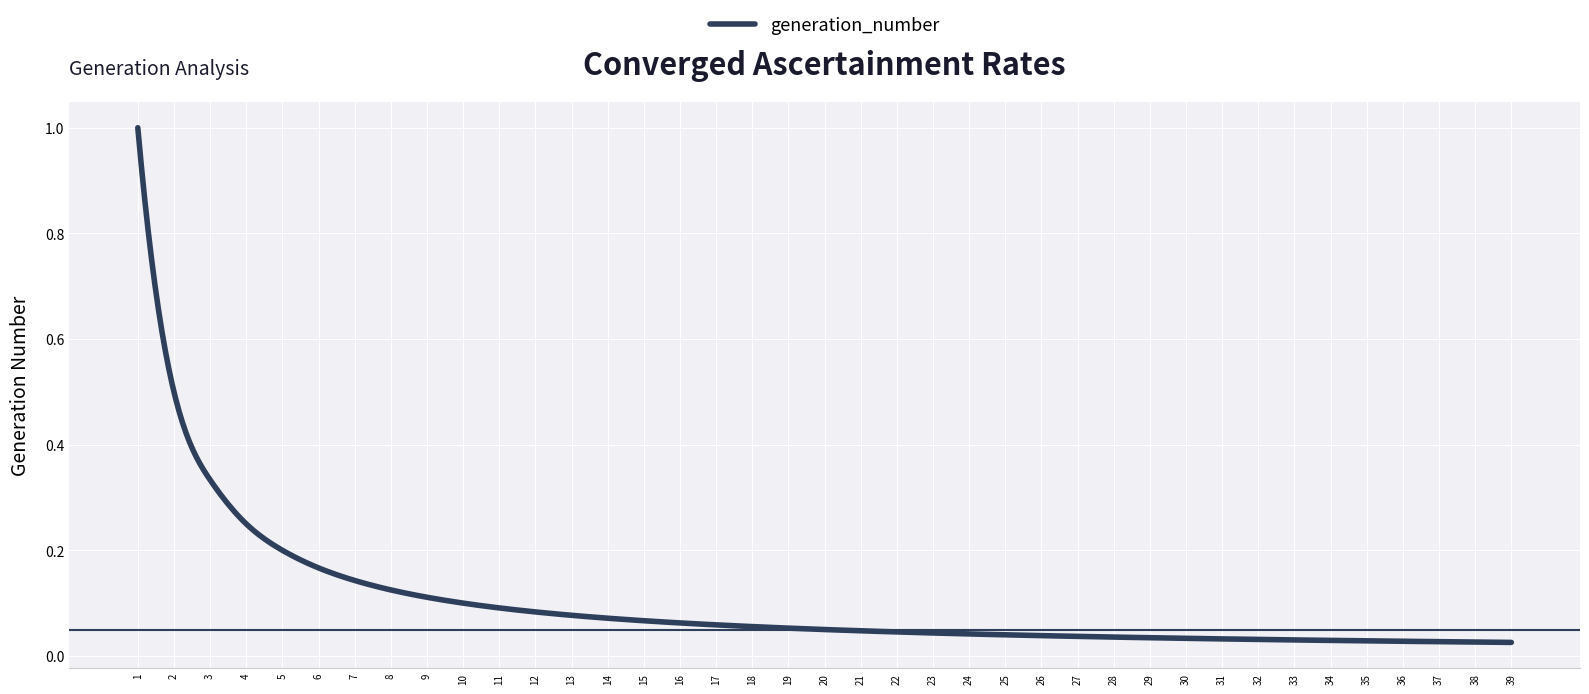

What is the greatest value displayed?

1.0